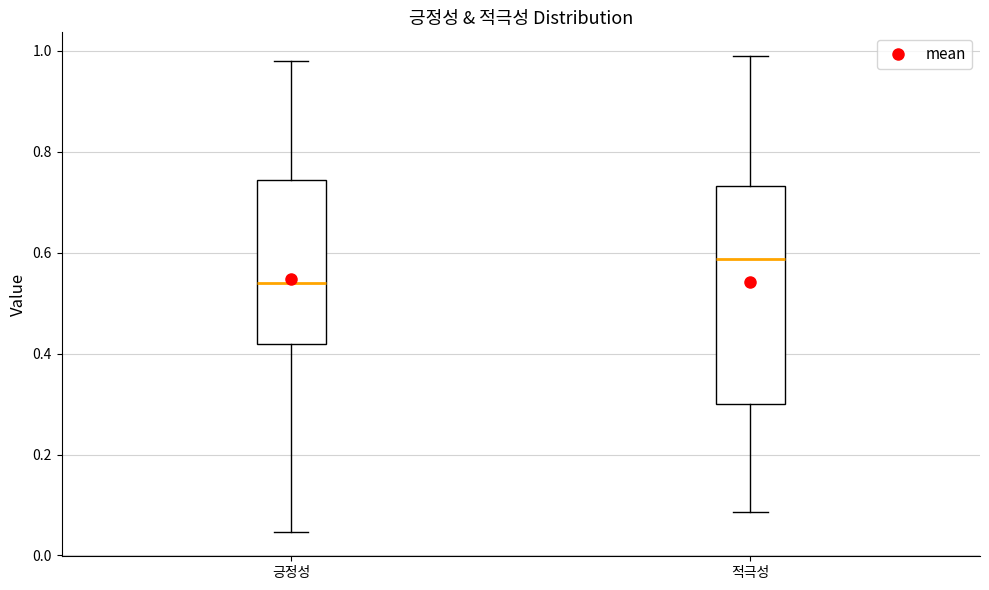

Where does the upper whisker of the box for 긍정성 end on the y-axis? The values are not printed on the chart, so give them approximately, as read against the axis.

0.98